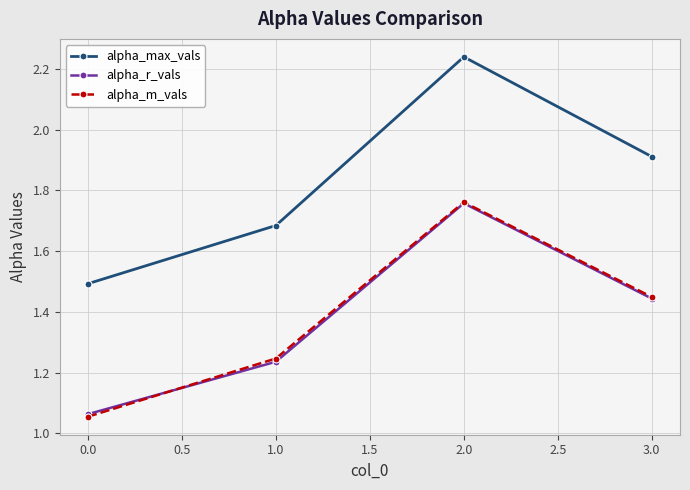

Is it true that alpha_max_vals equals 1.9 at 3.0?

True